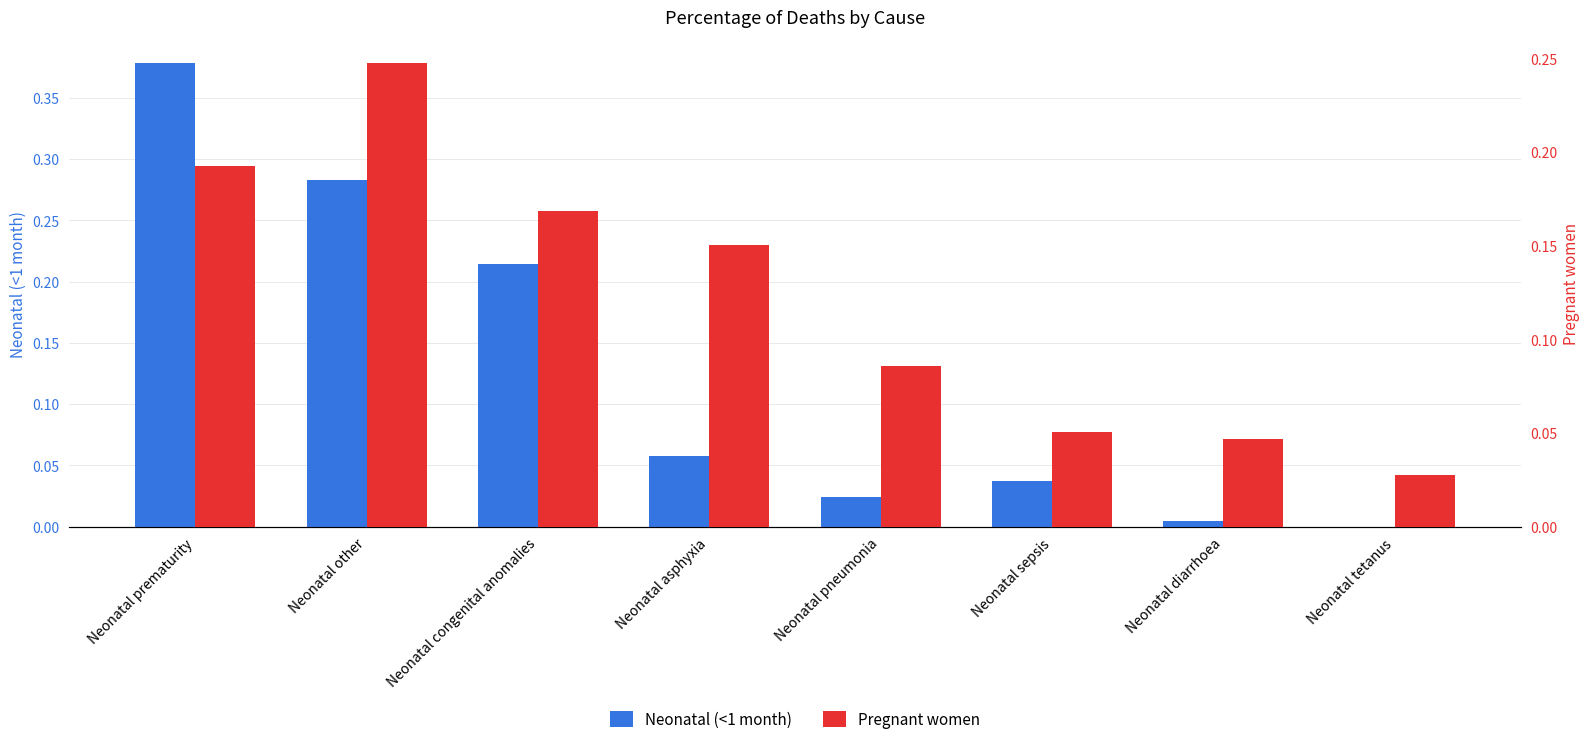

Count the Pregnant women values in the range 0 to 1.

8